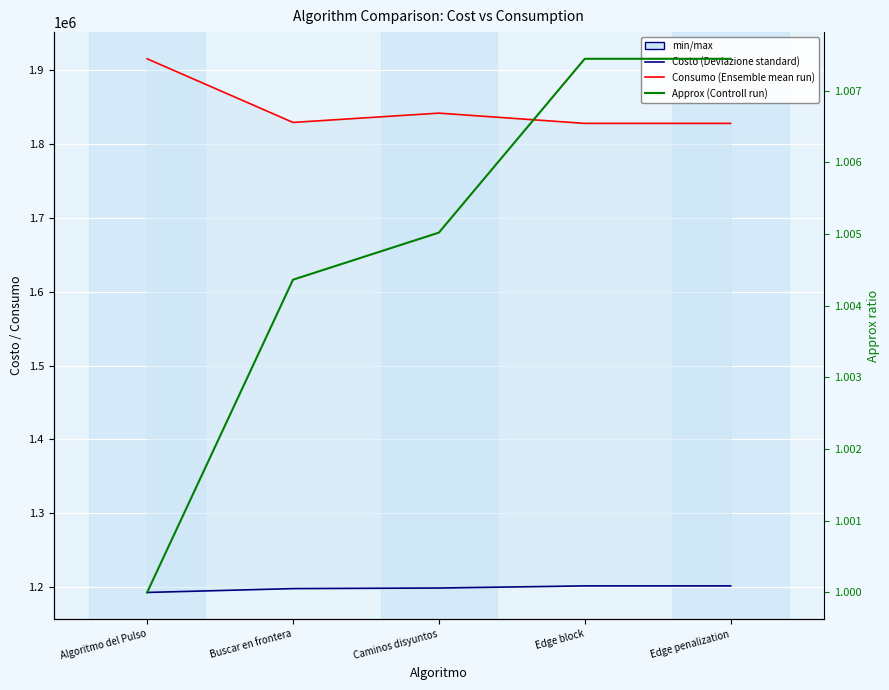

What is the label of the 3rd point from the right?

Caminos disyuntos